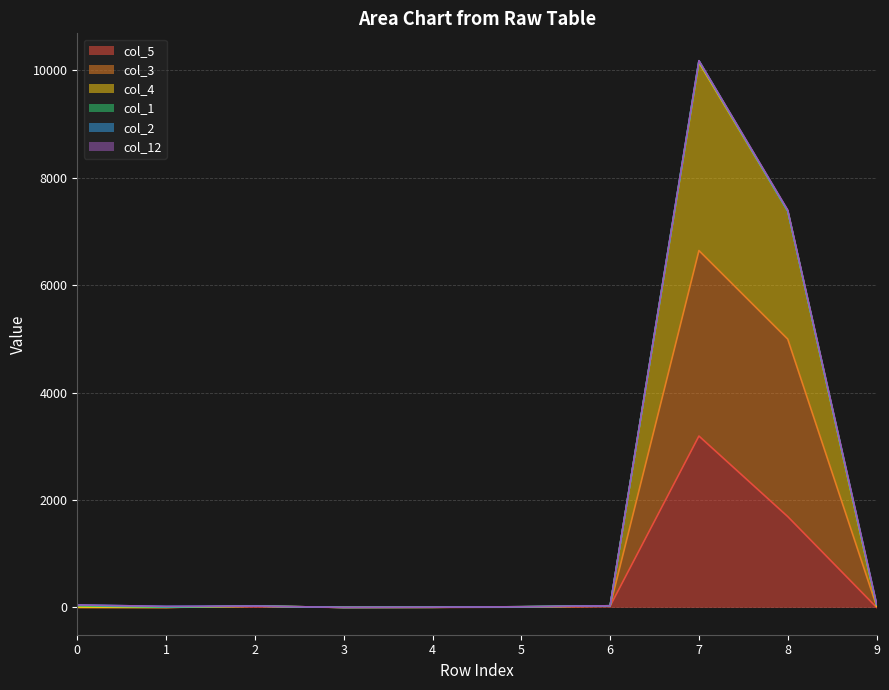

What is the value of the col_5 point at the 3rd from the left?

15